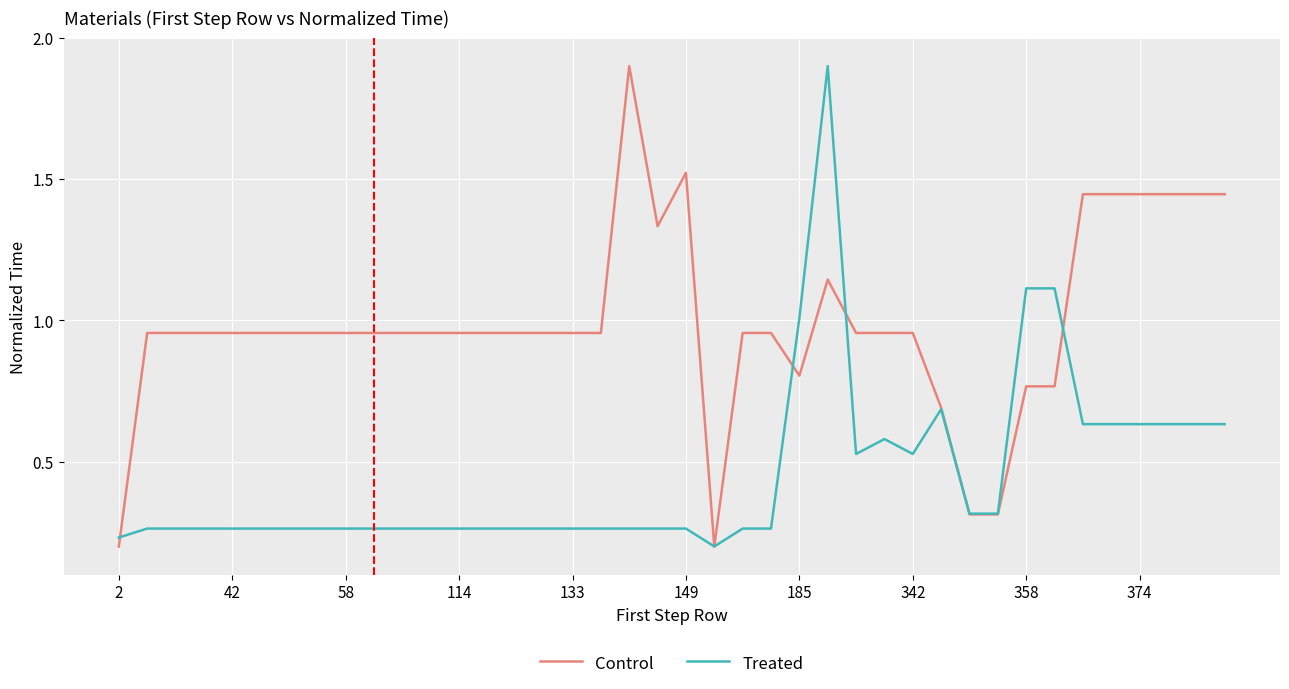

Rank the series at 133 from highest to lowest value.

Control, Treated